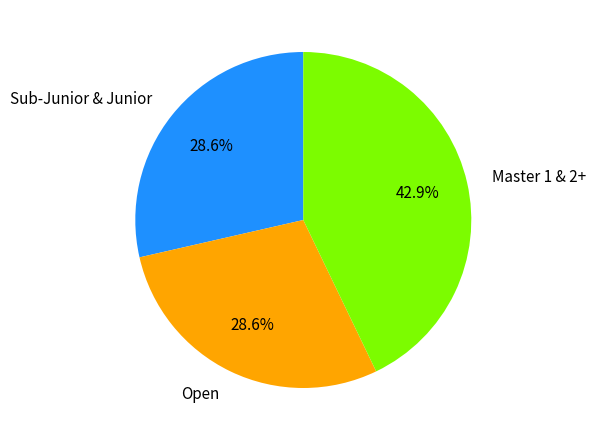

Is the sum of Open and Master 1 & 2+ greater than half?

Yes